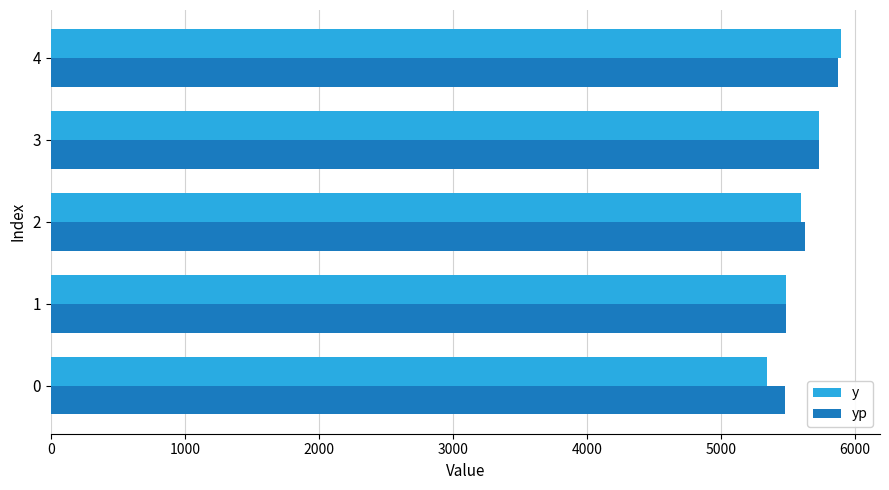

What is the total value across all series at 0?

10825.5